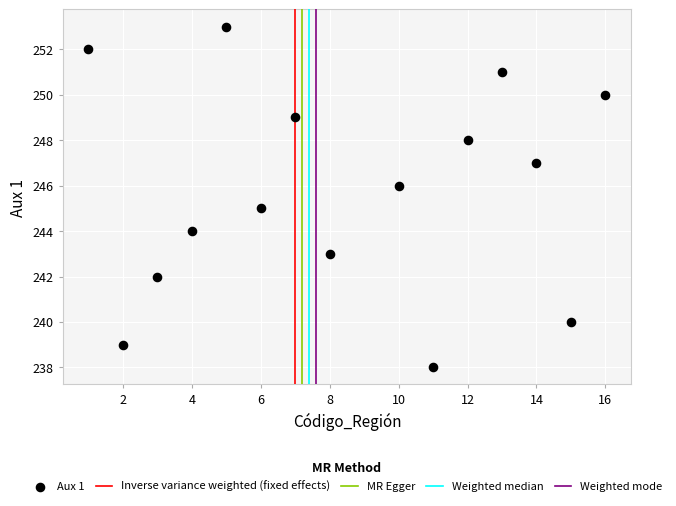

What is the range of X values (max minus min)?

15